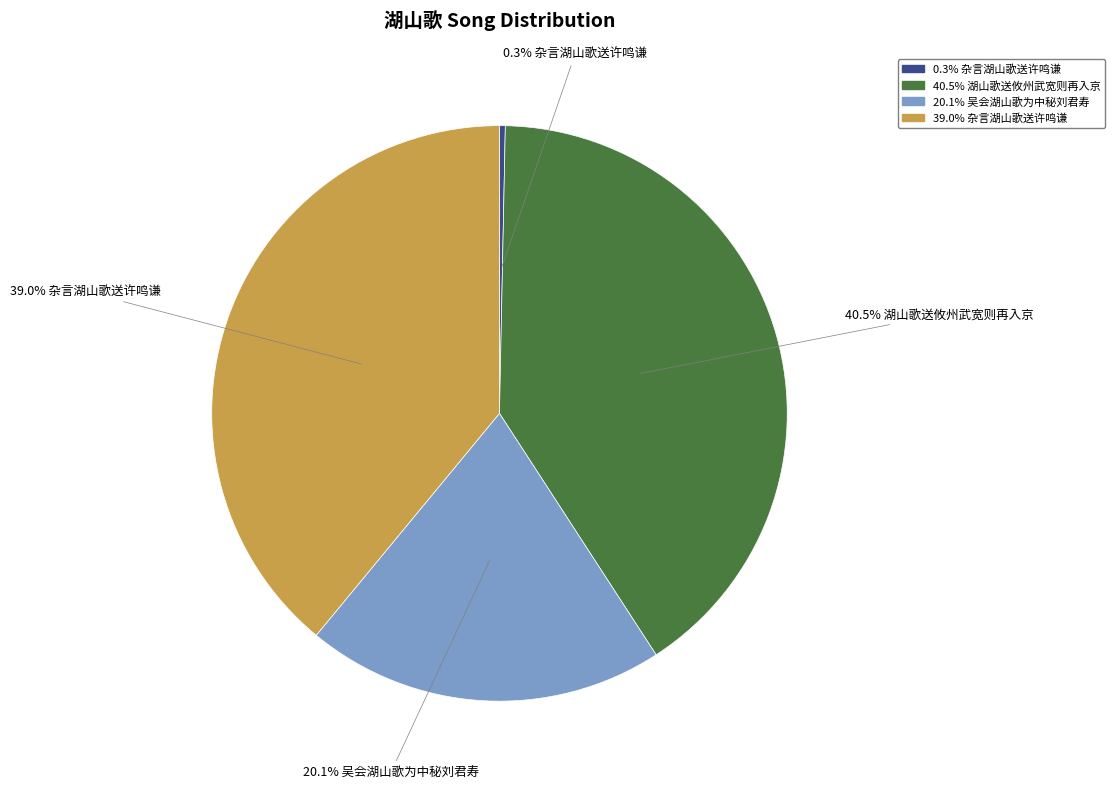

Count the number of slices in the pie.

4